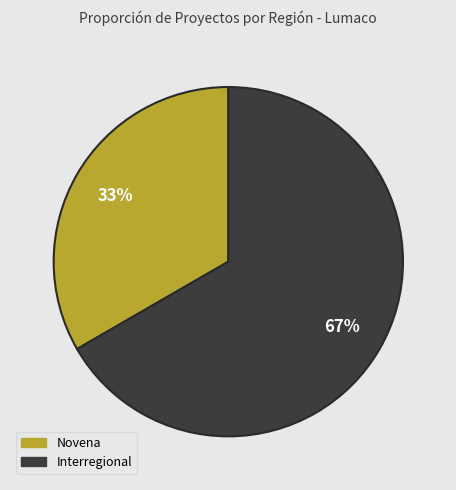

Between Novena and Interregional, which is larger?

Interregional